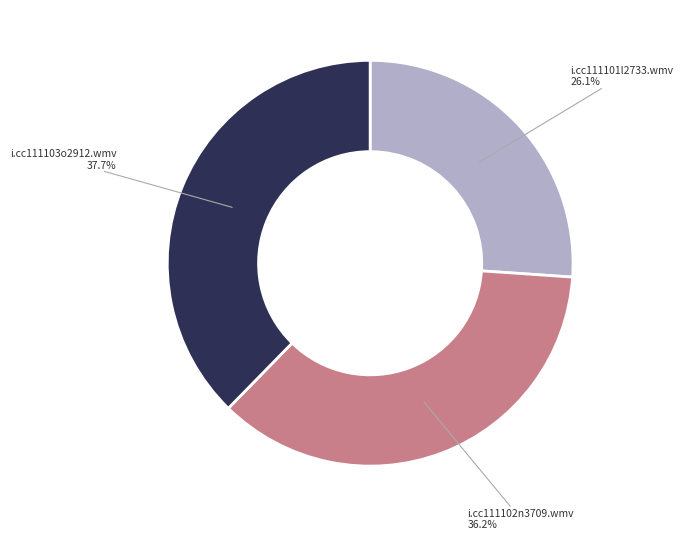

To the nearest percent, what is the difference between the i.cc111101l2733.wmv and i.cc111103o2912.wmv slice percentages?

12%